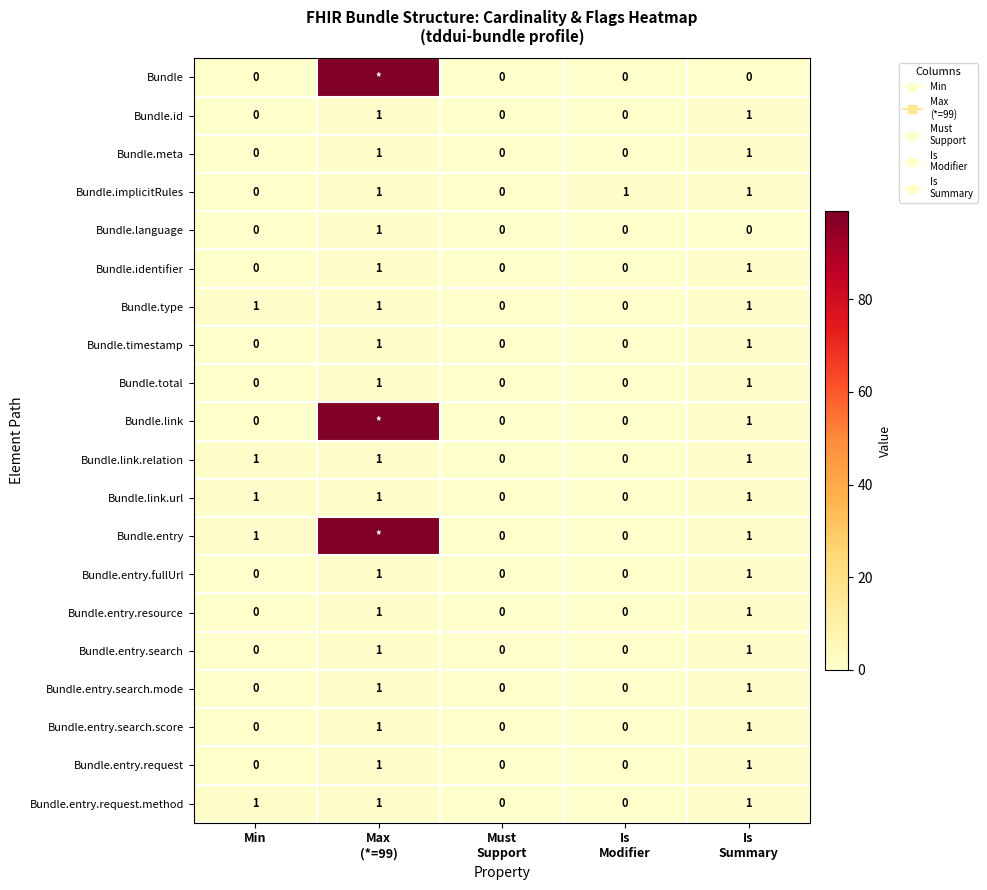

At which label does Bundle.entry.search reach its minimum?

Min